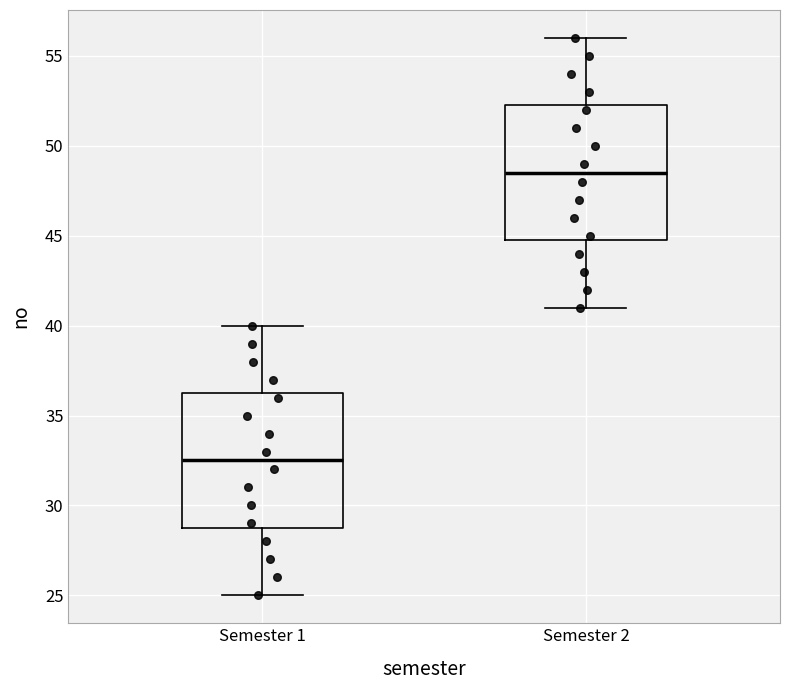

Which box's median line is the highest?

Semester 2